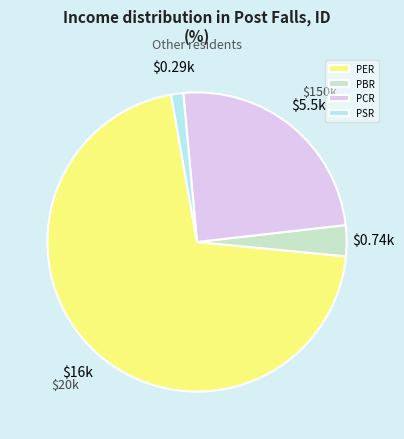

Does PCR account for over 50% of the chart?

No